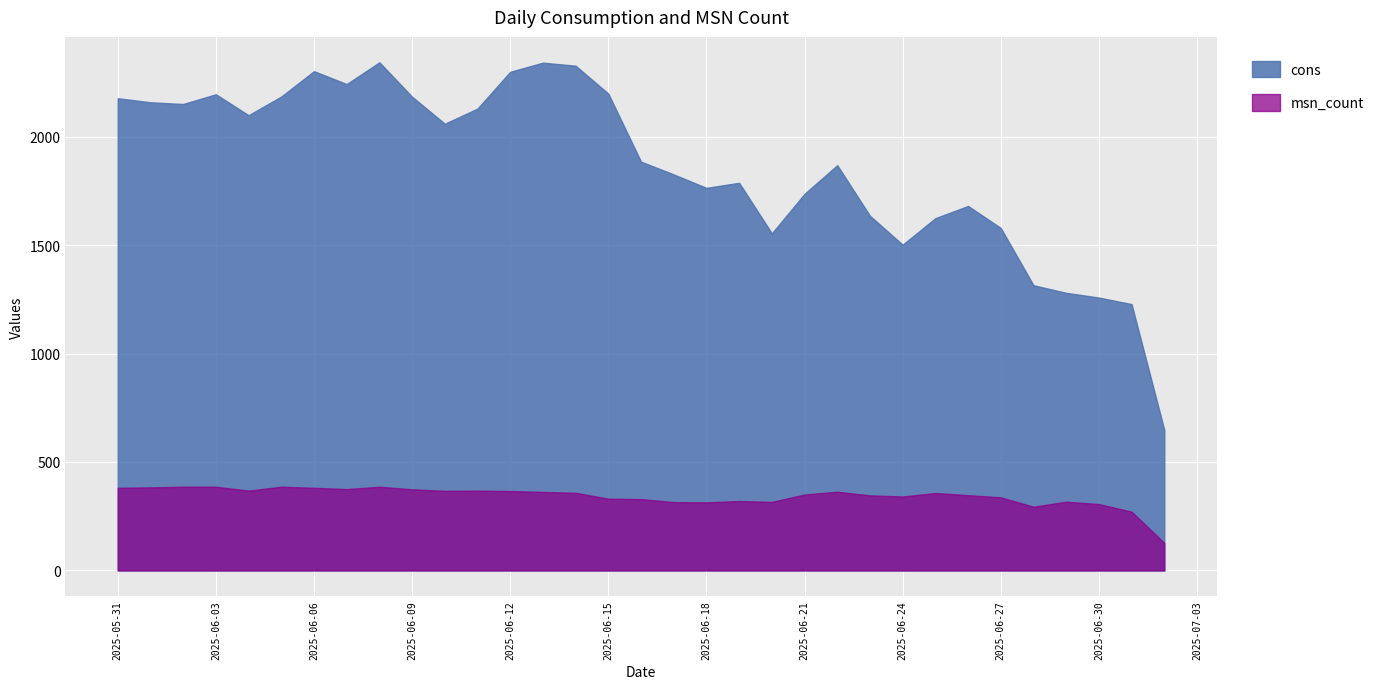

Read the msn_count value at 2025-06-17.

315.0